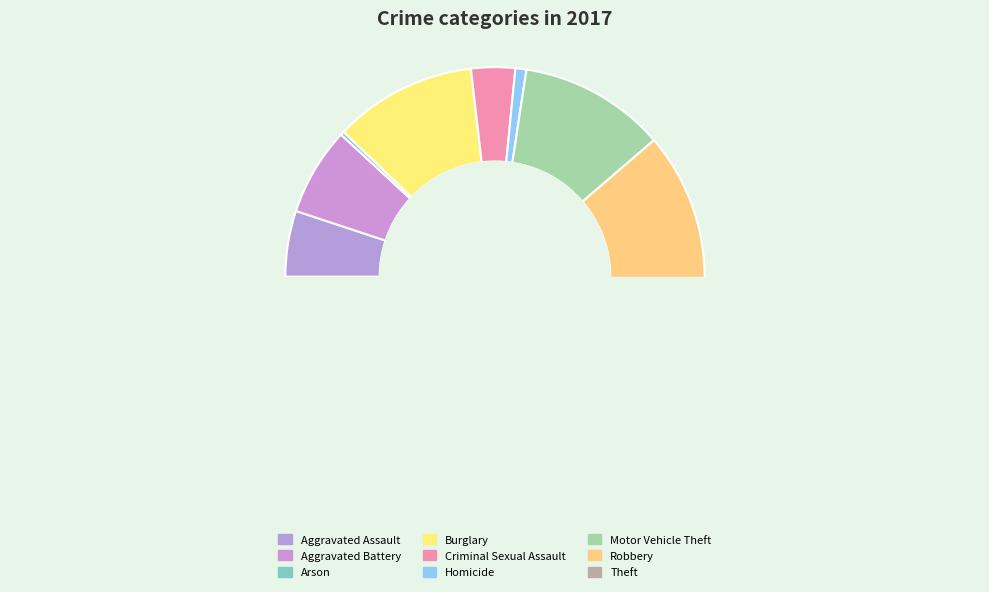

Does Criminal Sexual Assault account for over 50% of the chart?

No